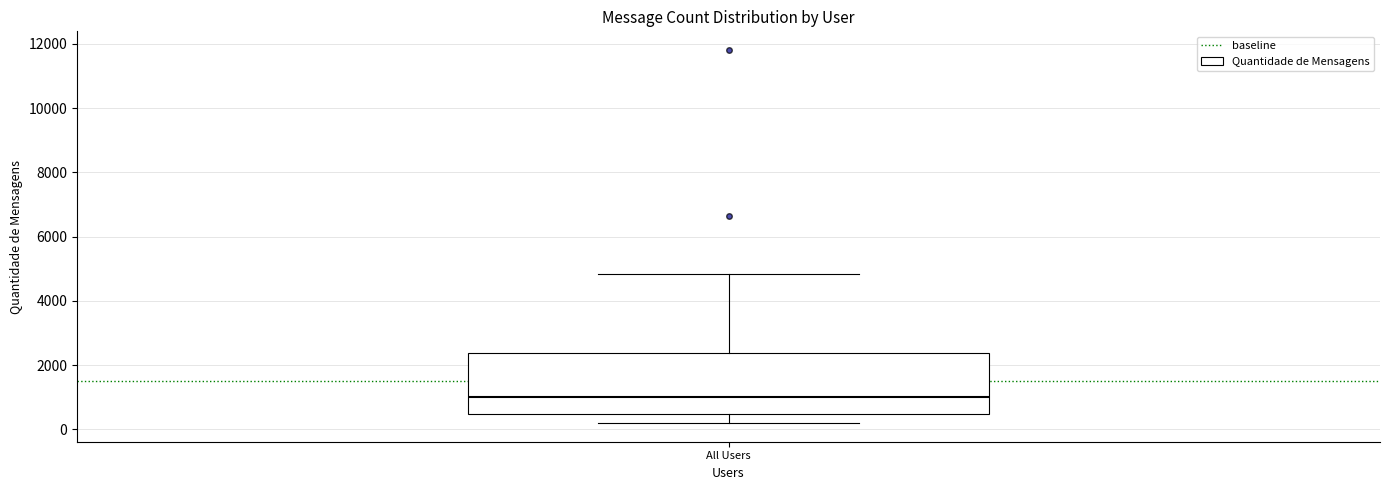

Where does the median line of the box for All Users sit on the y-axis? The values are not printed on the chart, so give them approximately, as read against the axis.

1000